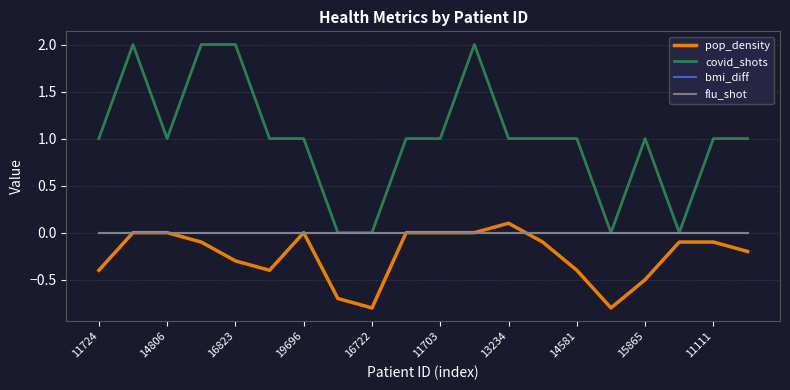

Which series has the largest total across all categories?

covid_shots